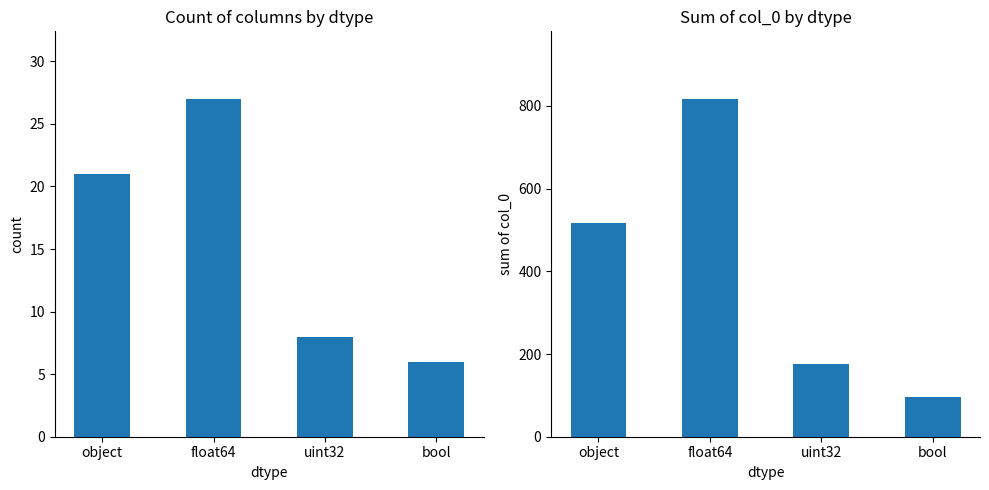

Rank the categories by sum of col_0 value from highest to lowest.

float64, object, uint32, bool